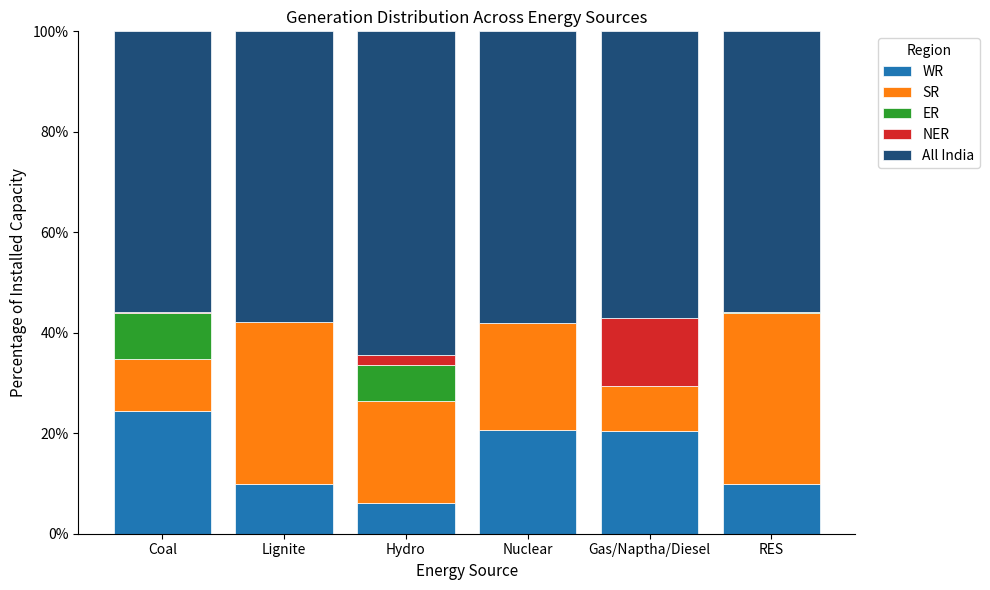

What is the approximate value of WR at Nuclear?

20.7